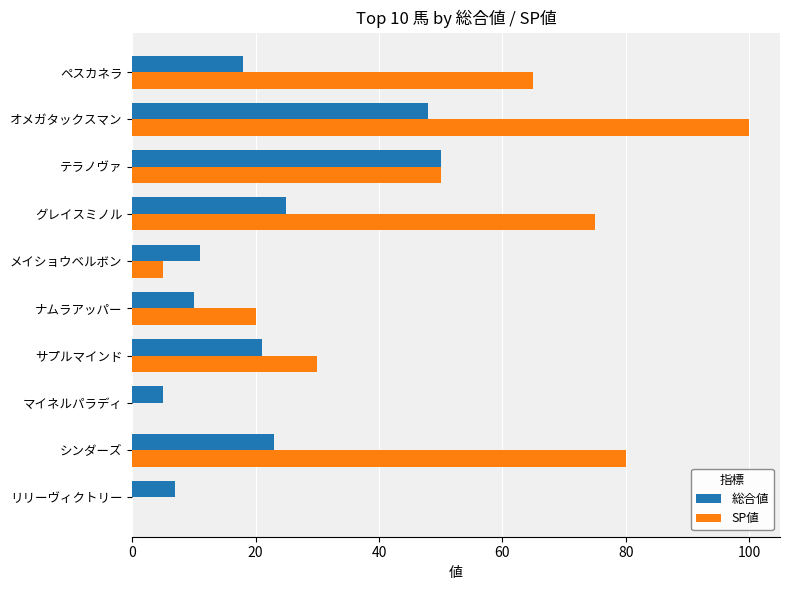

At which category is the sum across all series the highest?

オメガタックスマン